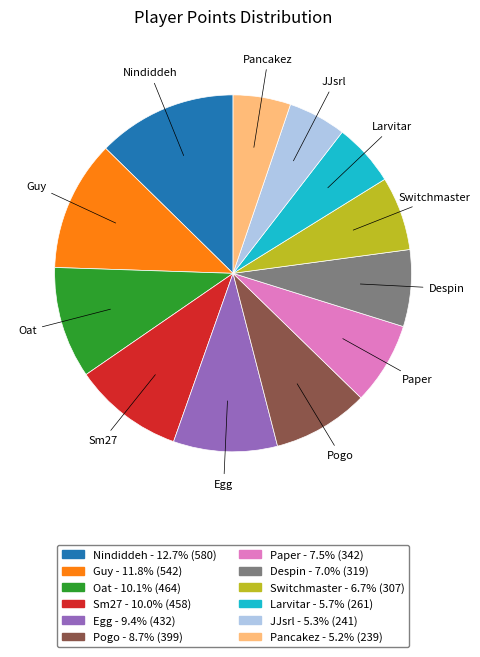

Does Guy represent more than half of the total?

No